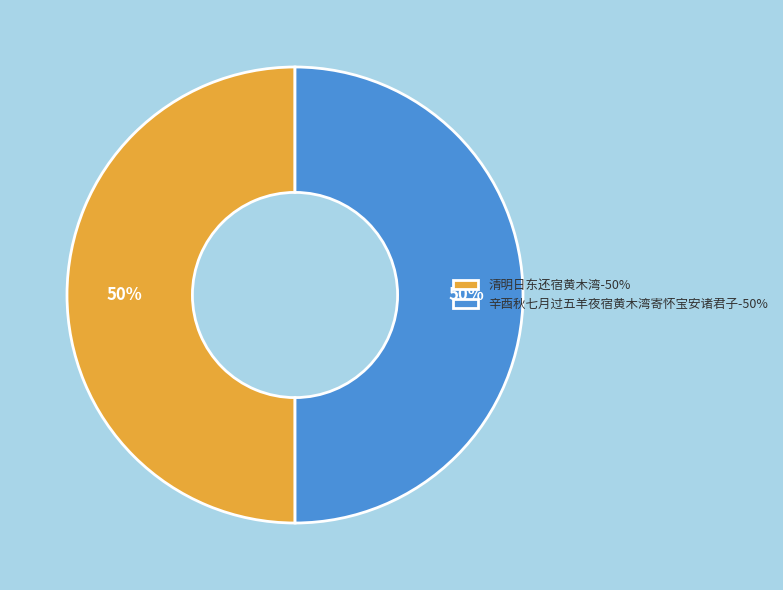

How many segments does this pie chart have?

2